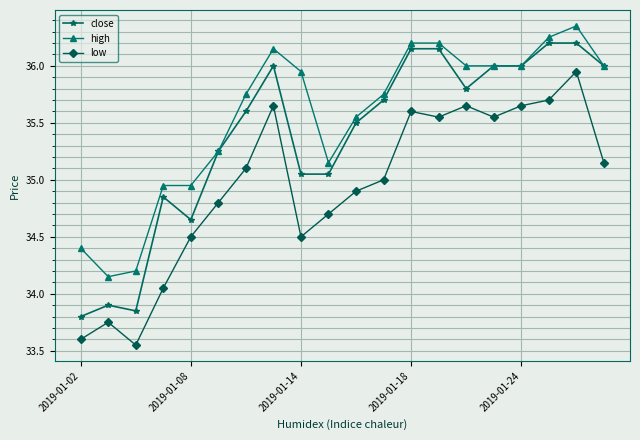

List the series in order of their peak value, highest first.

high, close, low